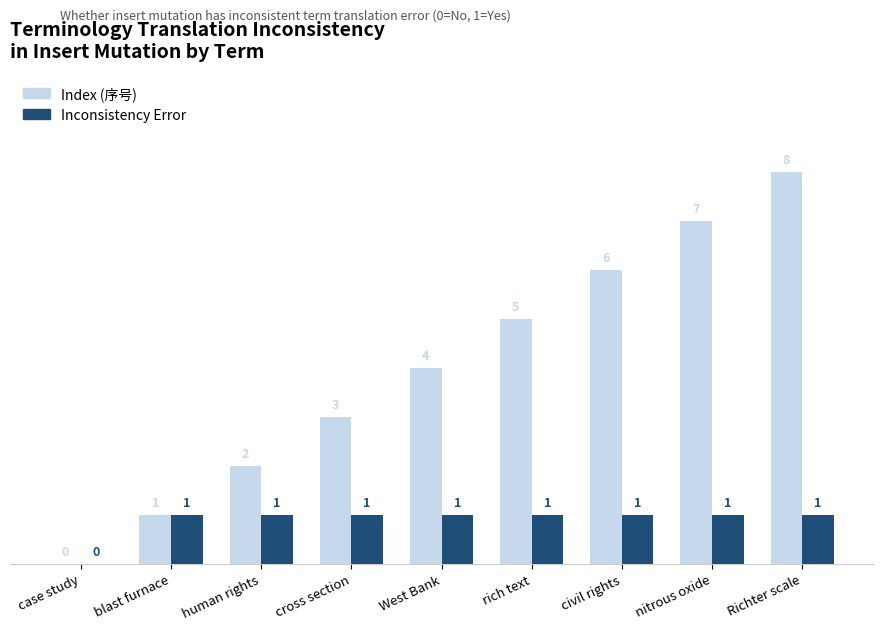

At which category does the chart reach its peak across all series?

Richter scale